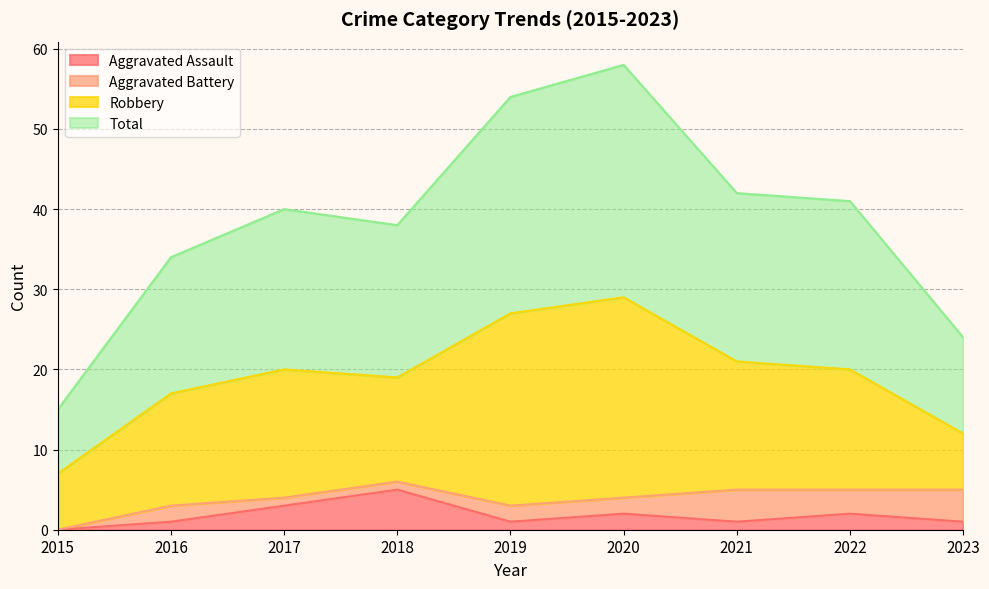

At how many categories does at least one series exceed 36?

6